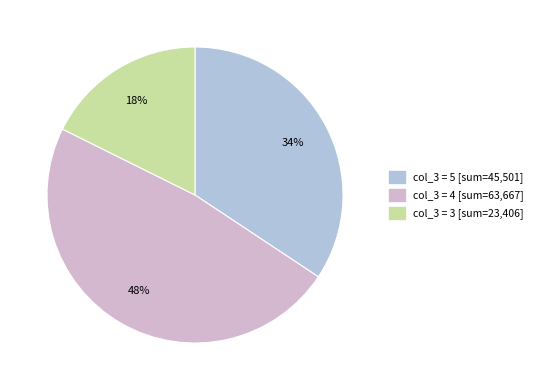

Is there a majority slice in this chart?

No